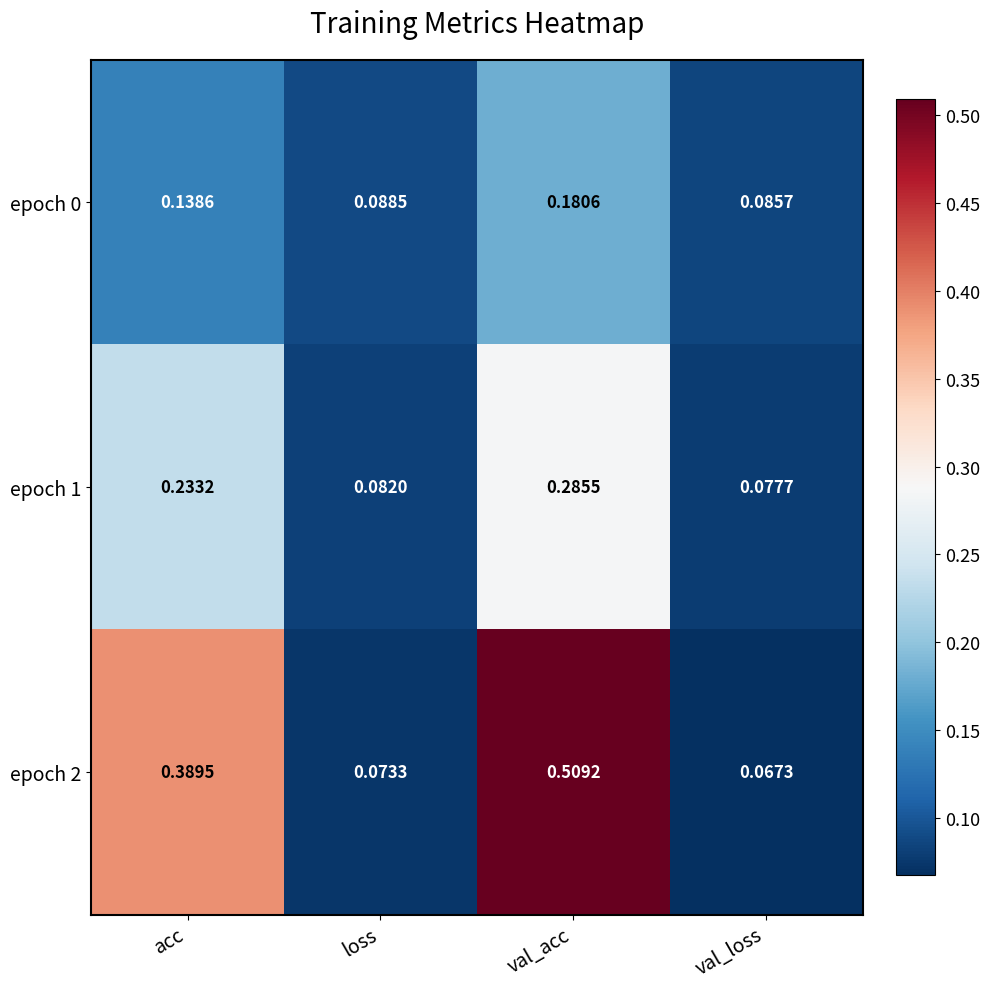

Which label corresponds to the smallest value in the chart?

val_loss